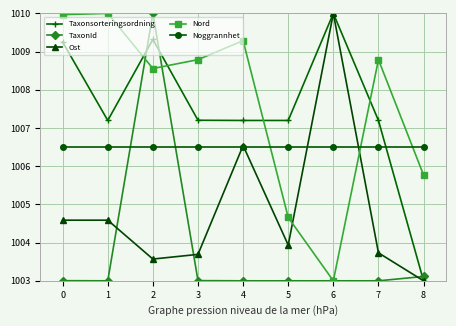

Does the chart display data point markers on the line(s)?

Yes